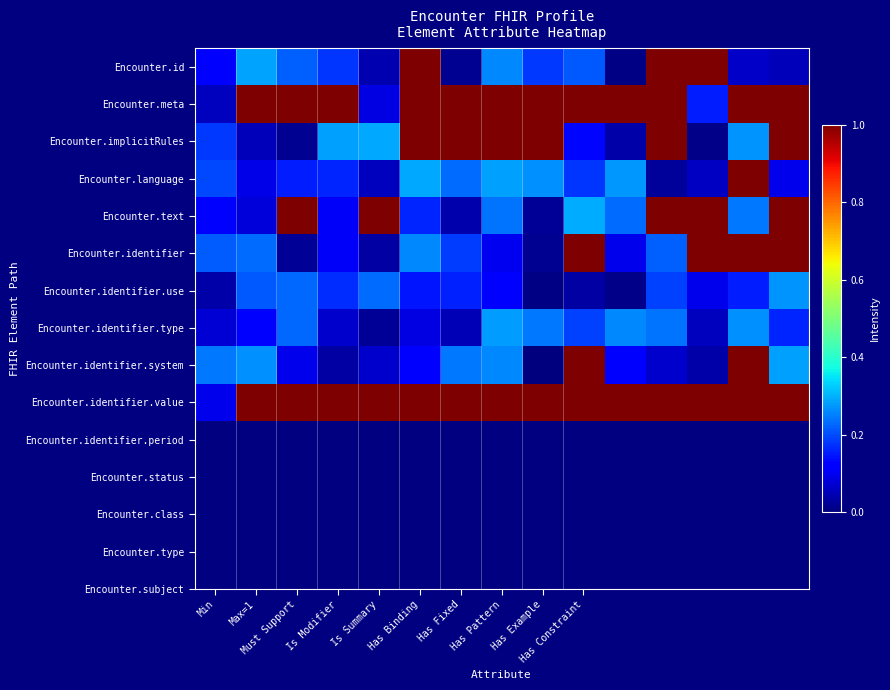

Which series has the widest spread of values?

Encounter.identifier.system